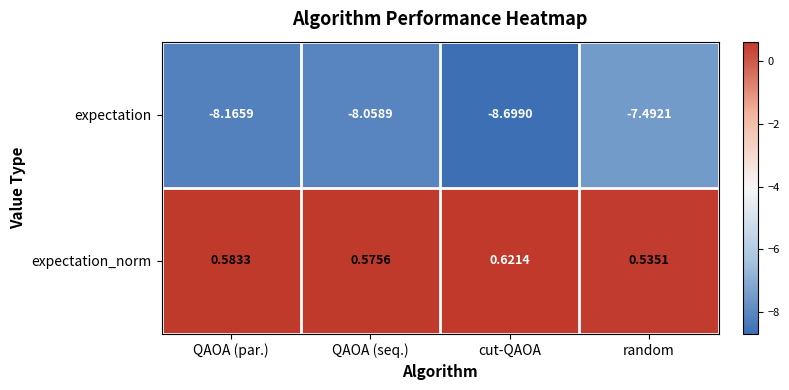

Which series has the largest range (max minus min)?

expectation